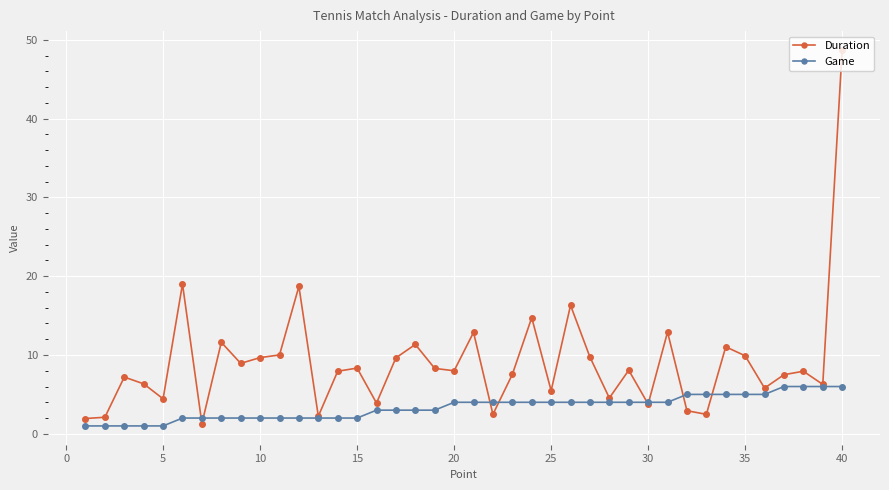

How many lines are shown in the chart?

2